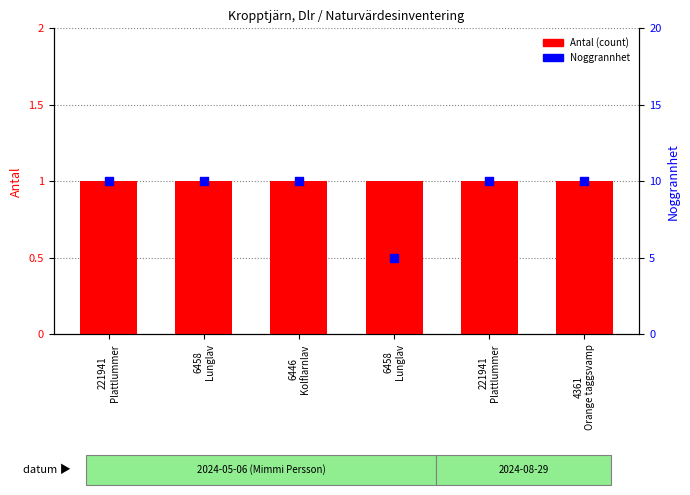

What are all the series names shown in the legend?

Antal (count), Noggrannhet